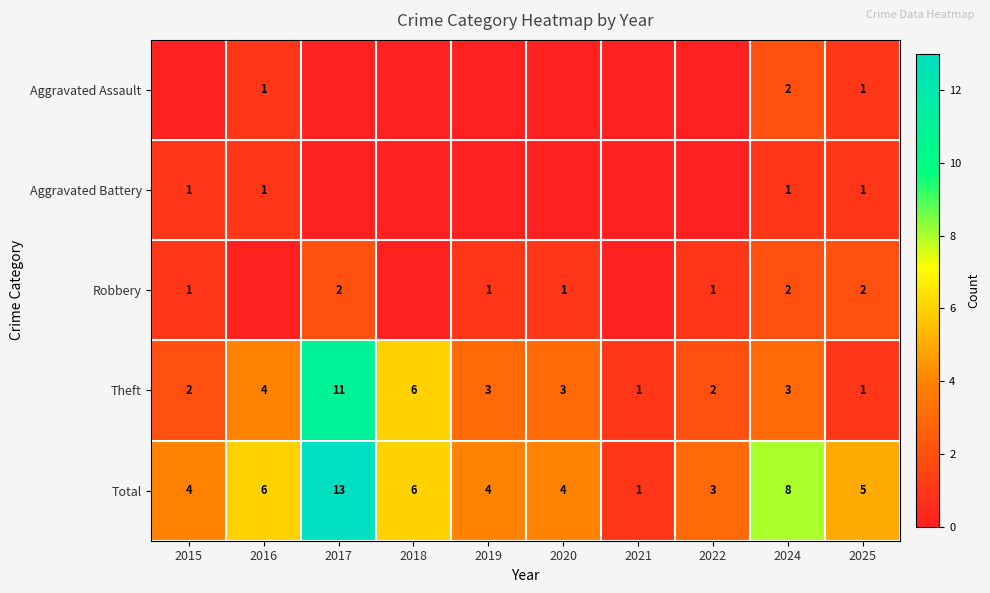

At which label is Theft closest to 6?

2018